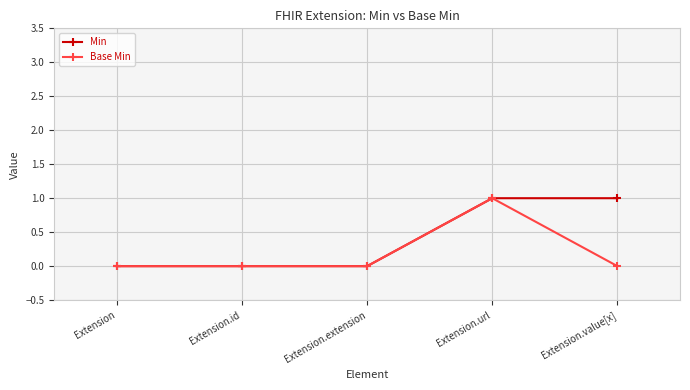

What position from the left is Extension.value[x]?

5